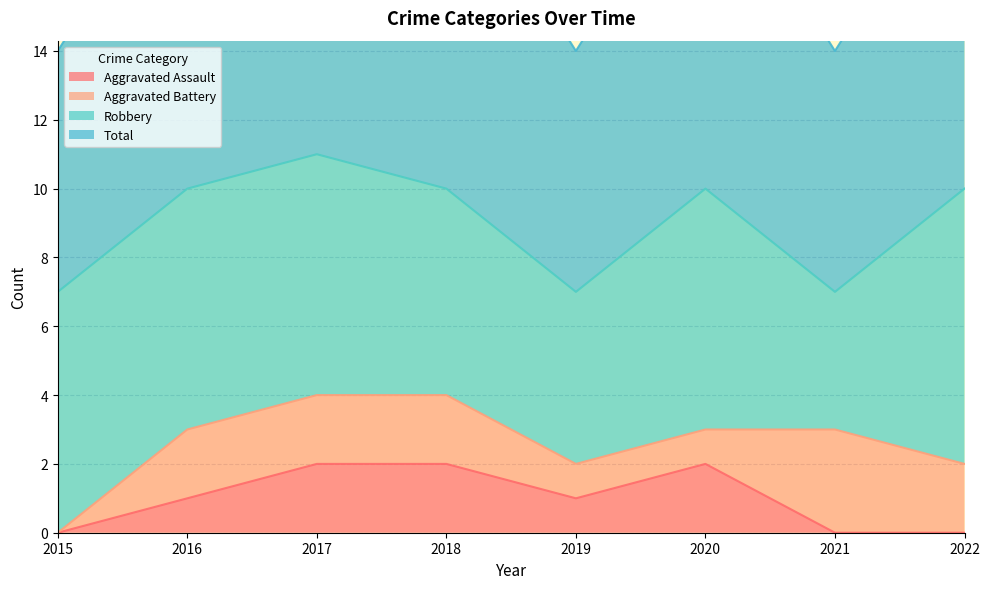

What value does the Aggravated Assault series have at 2020?

2